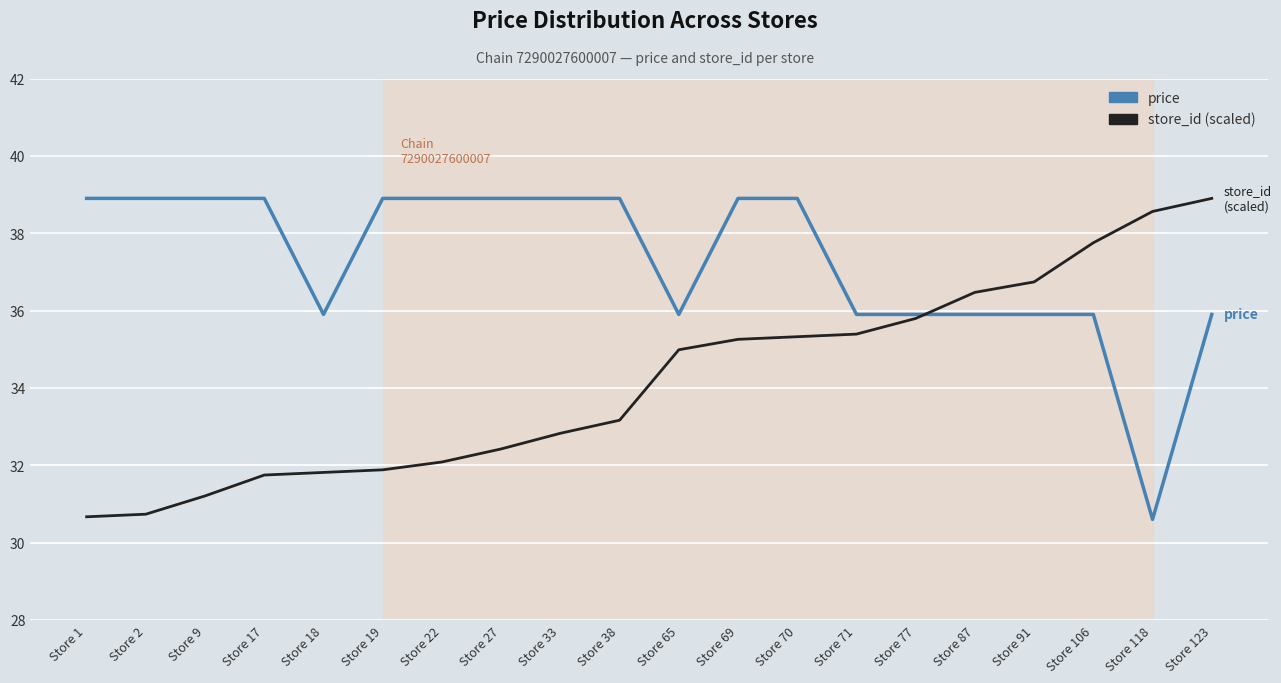

How many intersections are there between store_id (scaled) and price?

1